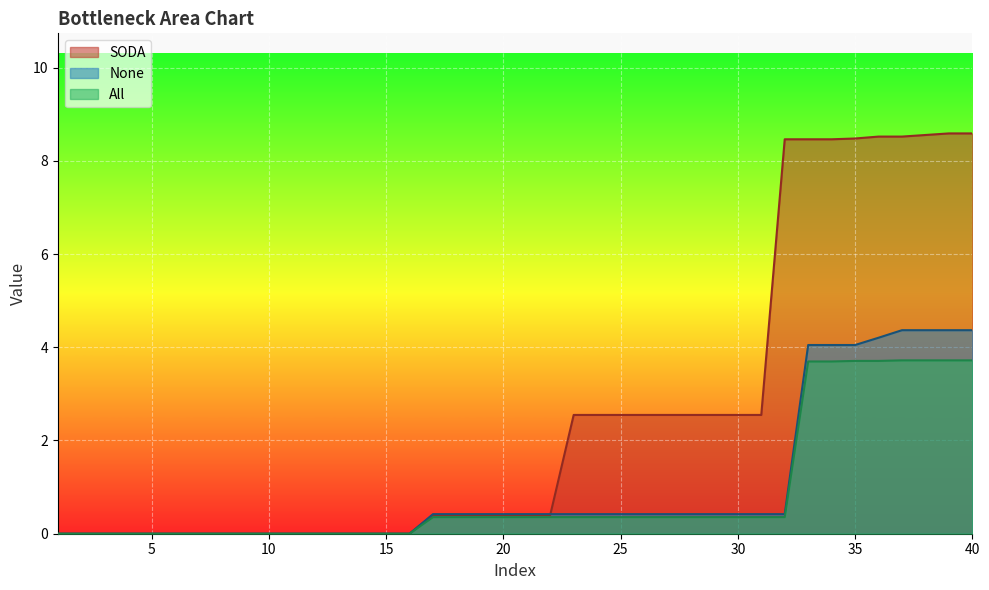

What is the value of the SODA point at the 38th from the left?

8.6